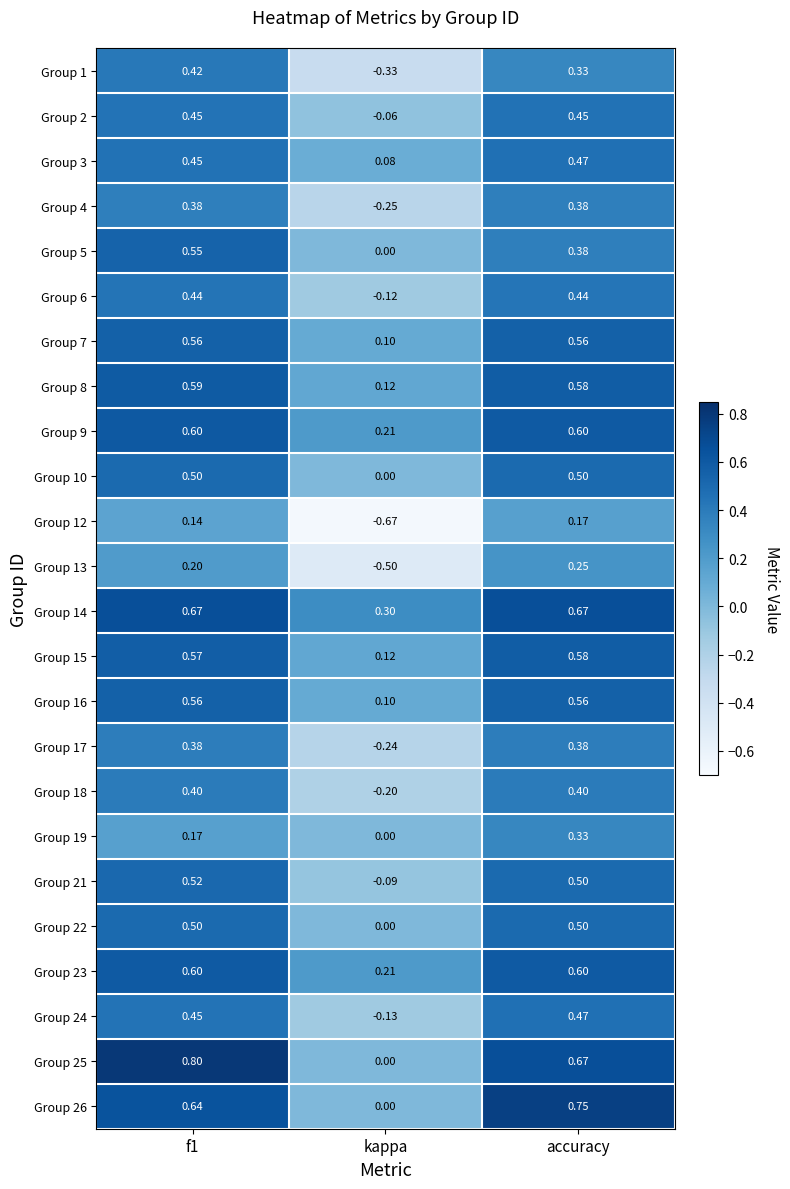

Where is Group 14 nearest to the value 0?

kappa